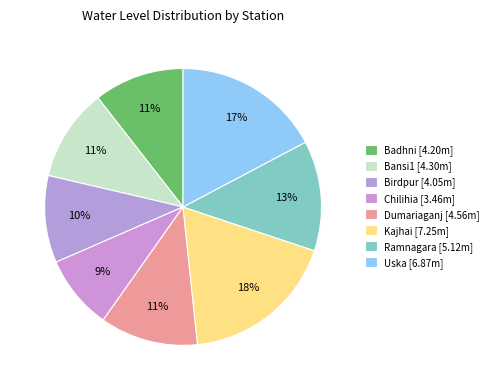

How many segments does this pie chart have?

8